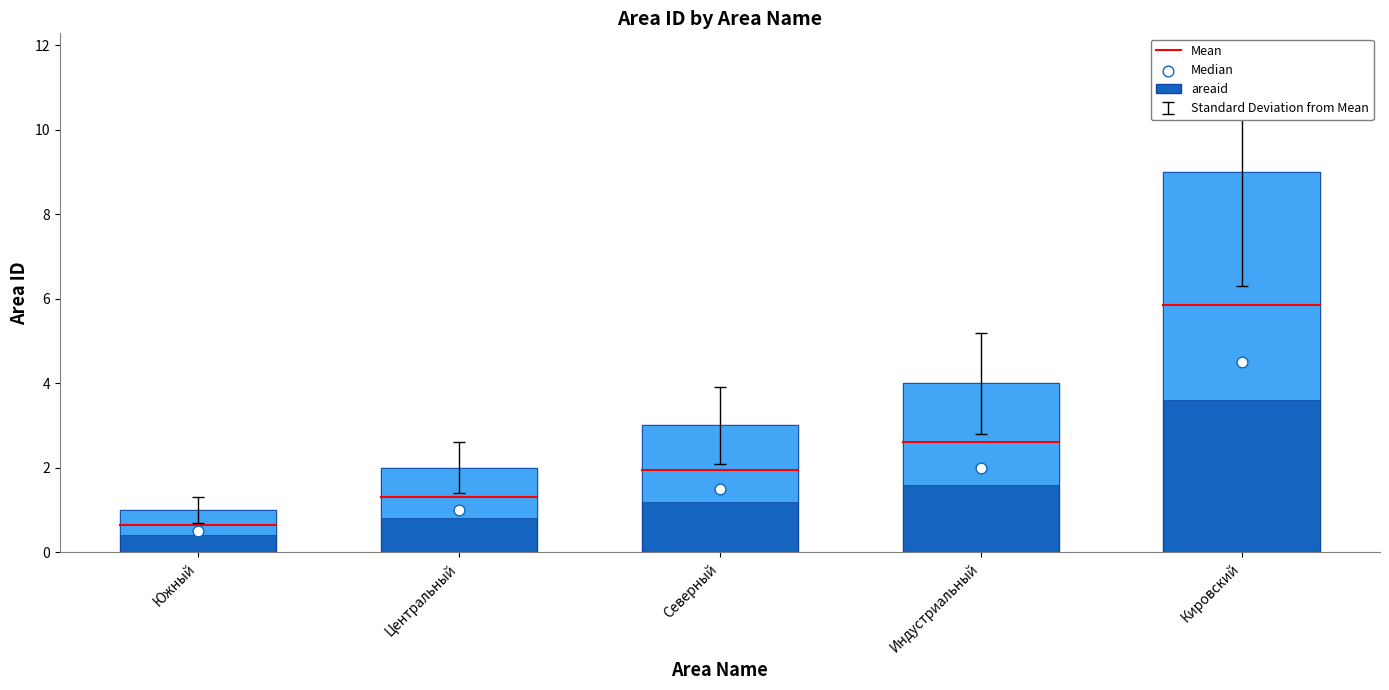

What is the change in value from Северный to Индустриальный?

+0.7